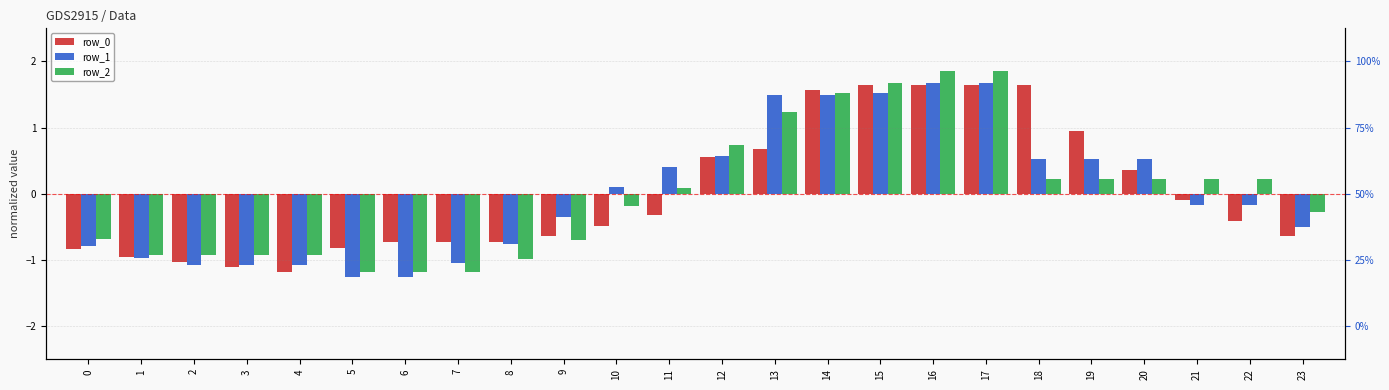

Reading right to left, transcribe all the data shown in this chart.

row_0: 23=-0.6	22=-0.4	21=-0.1	20=0.4	19=0.9	18=1.6	17=1.6	16=1.6	15=1.6	14=1.6	13=0.7	12=0.6	11=-0.3	10=-0.5	9=-0.6	8=-0.7	7=-0.7	6=-0.7	5=-0.8	4=-1.2	3=-1.1	2=-1.0	1=-1.0	0=-0.8
row_1: 23=-0.5	22=-0.2	21=-0.2	20=0.5	19=0.5	18=0.5	17=1.7	16=1.7	15=1.5	14=1.5	13=1.5	12=0.6	11=0.4	10=0.1	9=-0.4	8=-0.8	7=-1.1	6=-1.3	5=-1.3	4=-1.1	3=-1.1	2=-1.1	1=-1.0	0=-0.8
row_2: 23=-0.3	22=0.2	21=0.2	20=0.2	19=0.2	18=0.2	17=1.9	16=1.9	15=1.7	14=1.5	13=1.2	12=0.7	11=0.1	10=-0.2	9=-0.7	8=-1.0	7=-1.2	6=-1.2	5=-1.2	4=-0.9	3=-0.9	2=-0.9	1=-0.9	0=-0.7